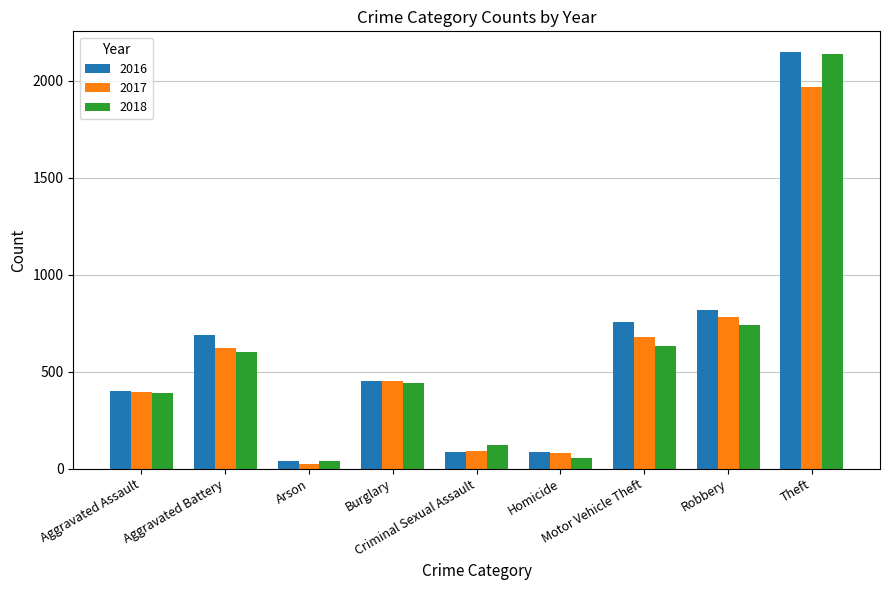

Between Arson and Robbery, which series saw the biggest shift?

2016